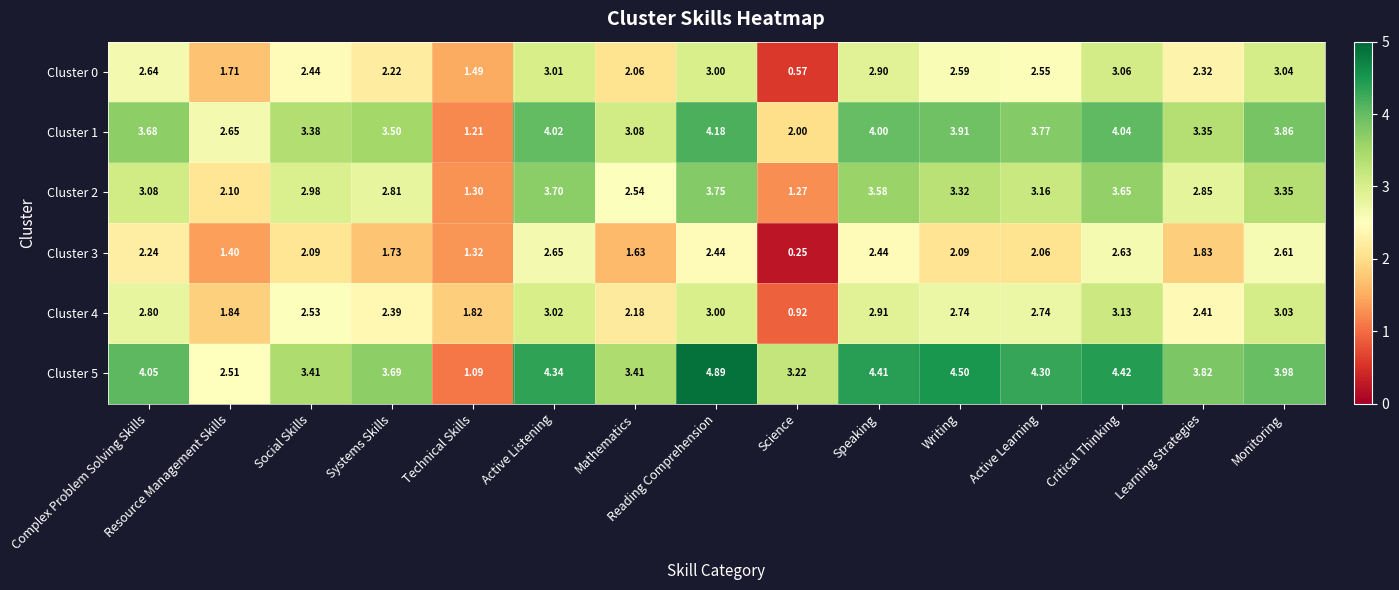

At which label is Cluster 2 closest to 2?

Resource Management Skills